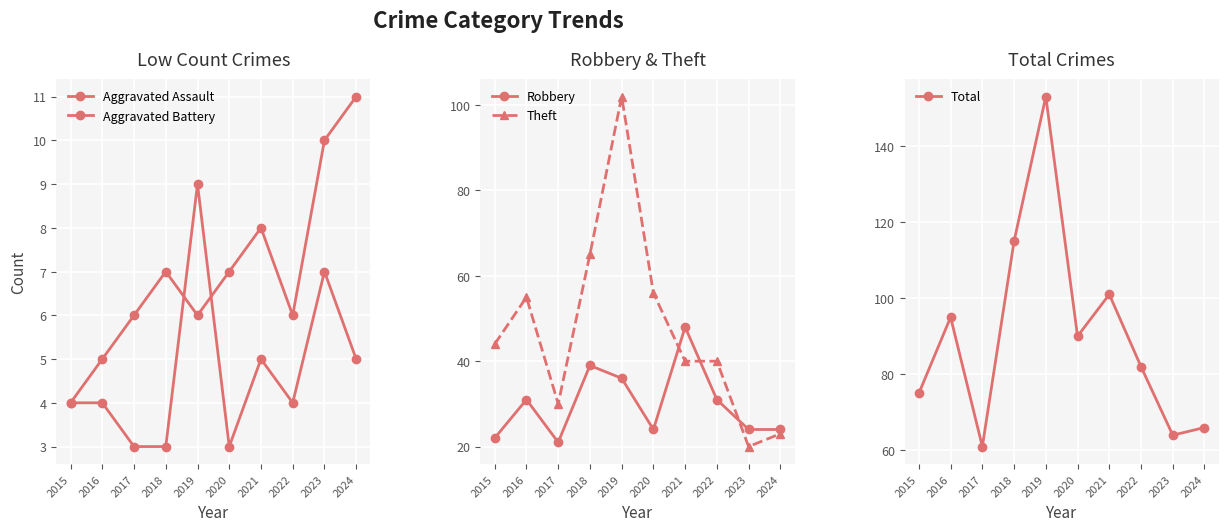

How many data points in Theft are less than 44?

5